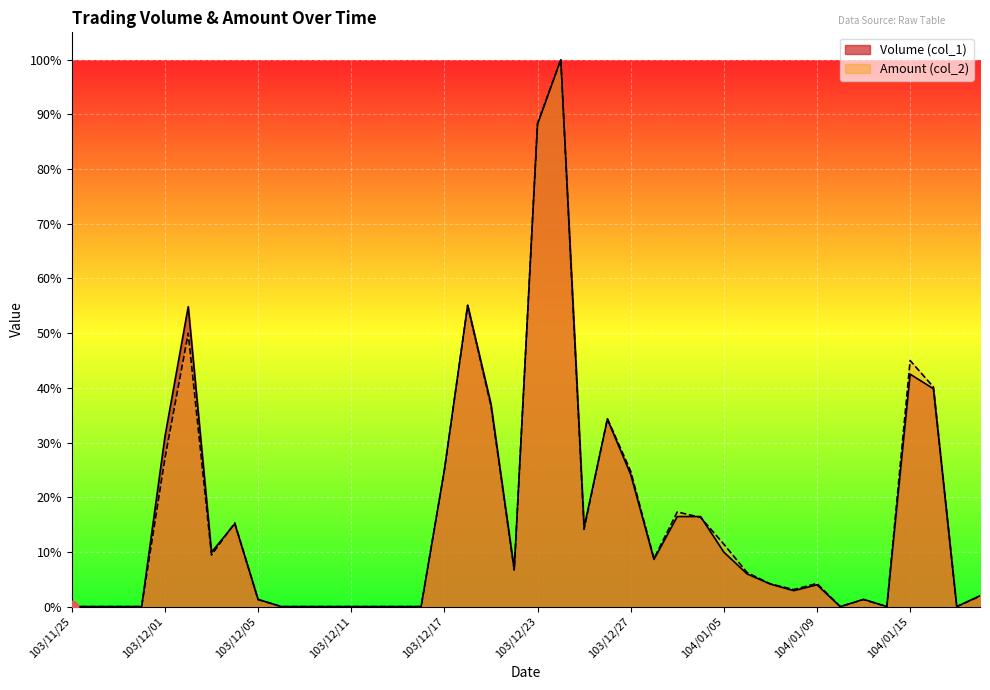

What is the total value across all series at 103/12/31?

32.8